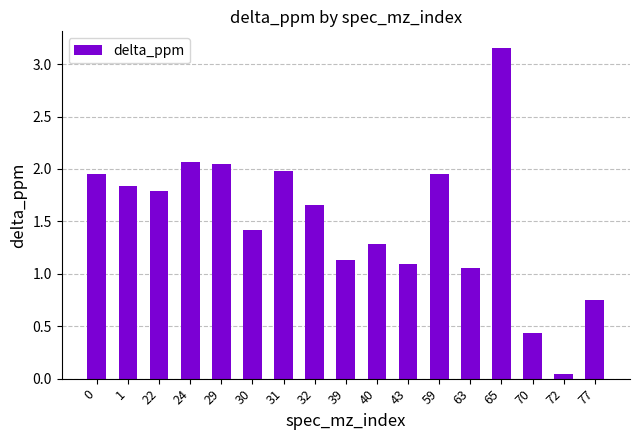

Which has a higher value, 24 or 31?

24